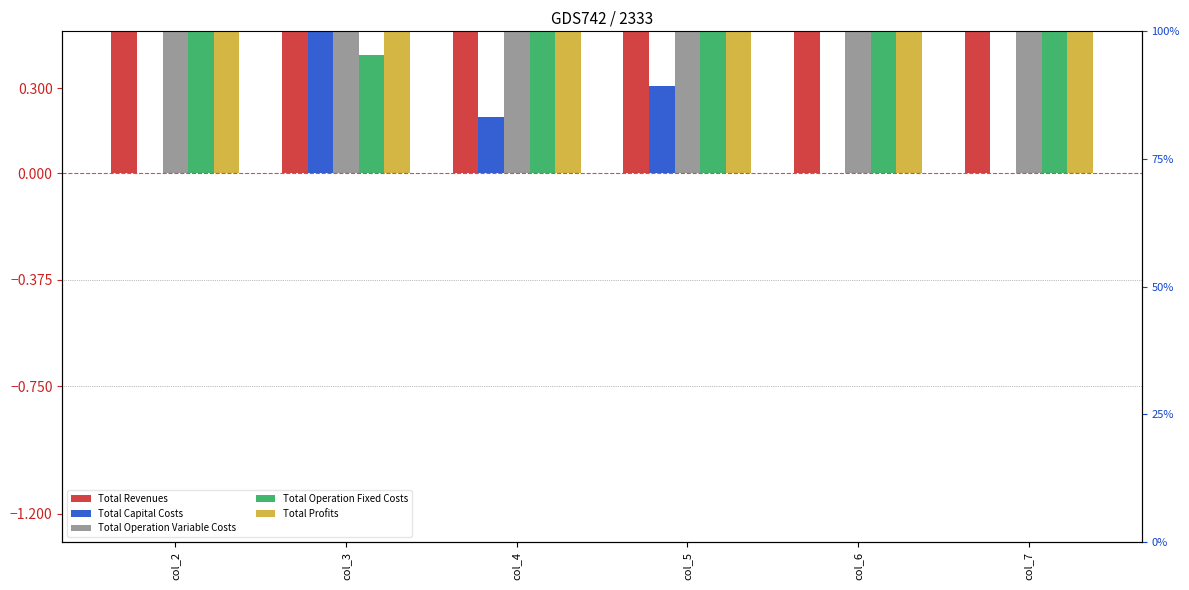

What is the average value of the Total Revenues series?

1.0